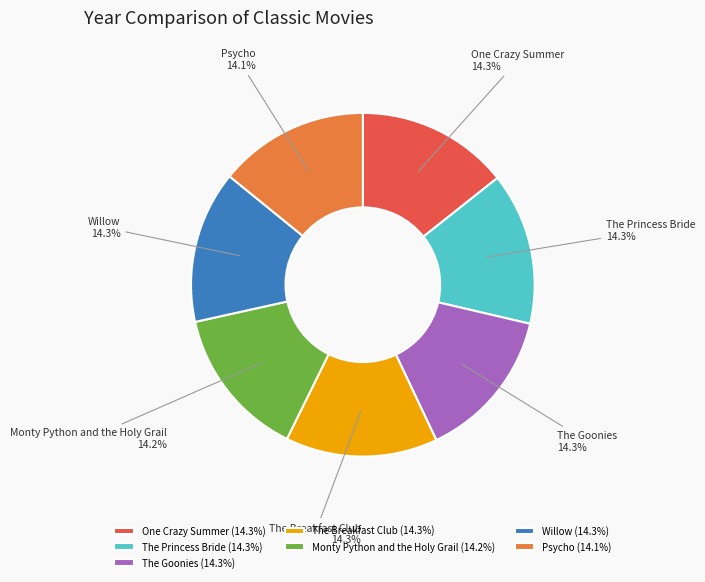

Do Willow and The Breakfast Club together represent more than half of the pie?

No